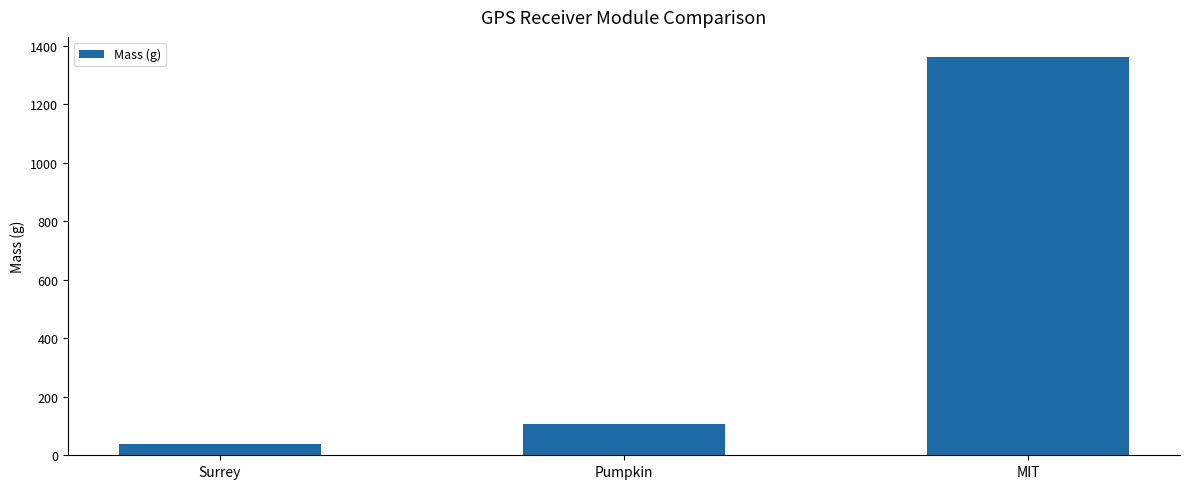

Between Surrey and Pumpkin, which is larger?

Pumpkin